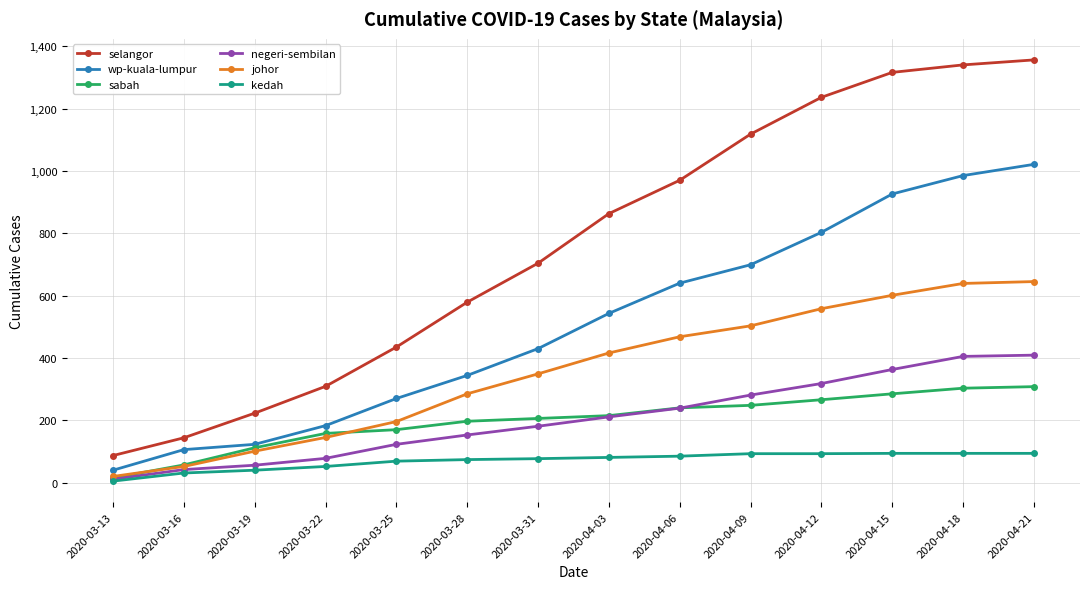

What is the difference between the johor values at 2020-03-19 and 2020-04-12?

457